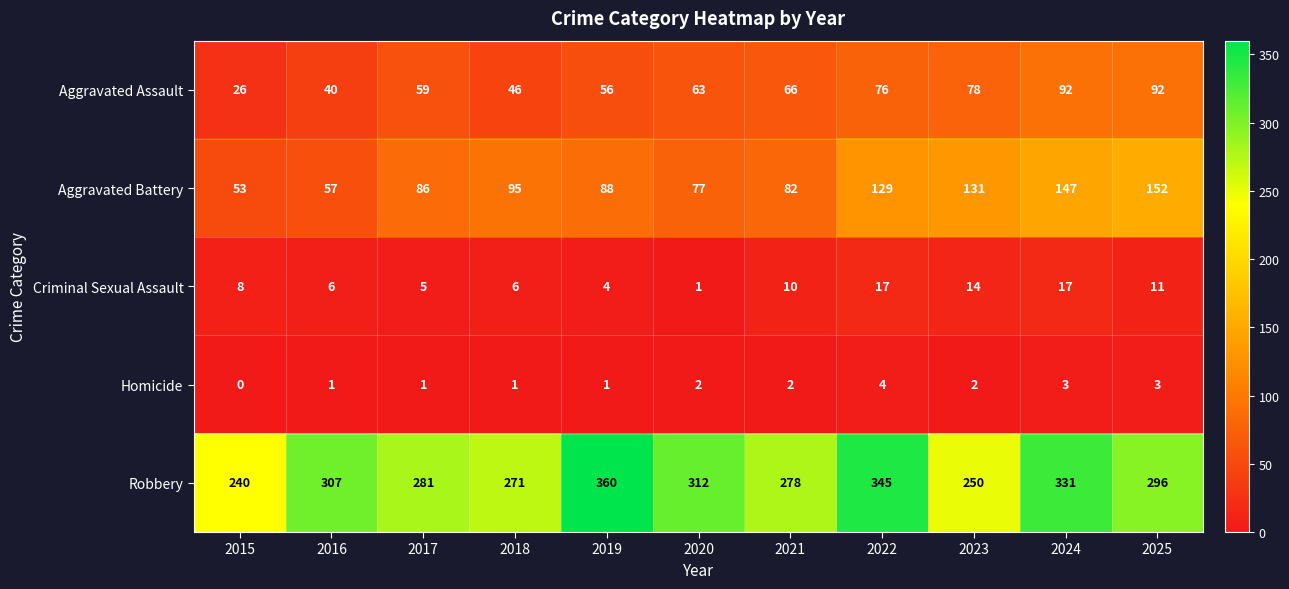

What is the difference between the highest and lowest values at 2022?

341